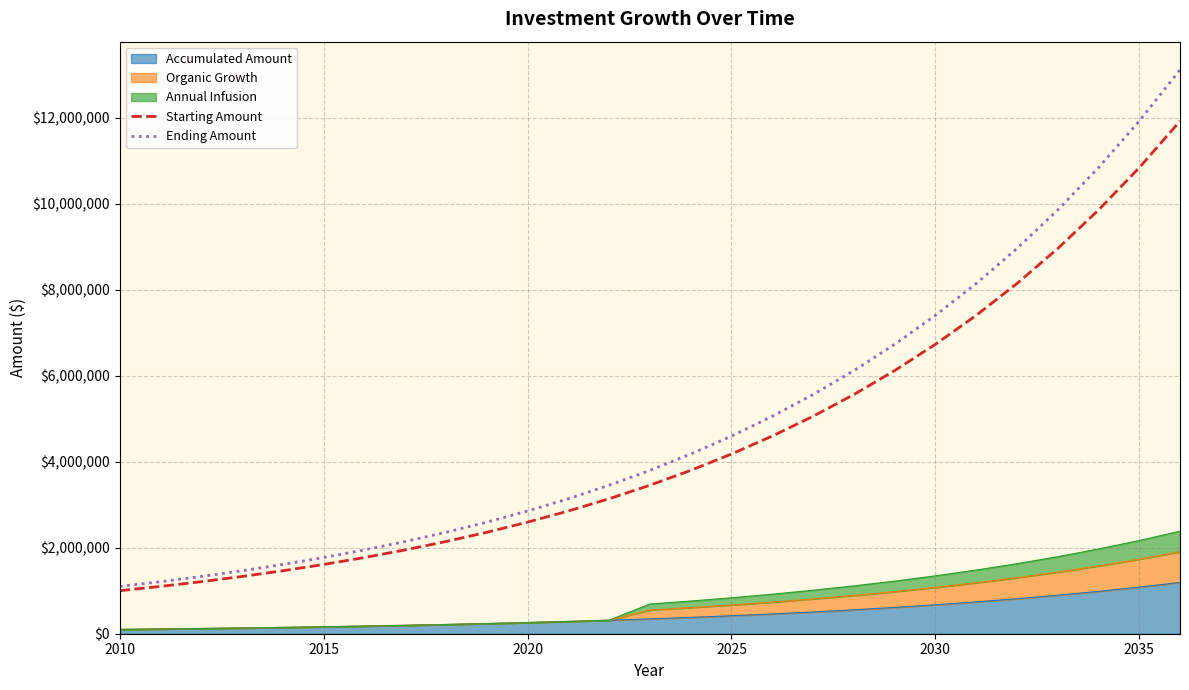

True or false: Ending Amount and Starting Amount intersect in this chart.

False